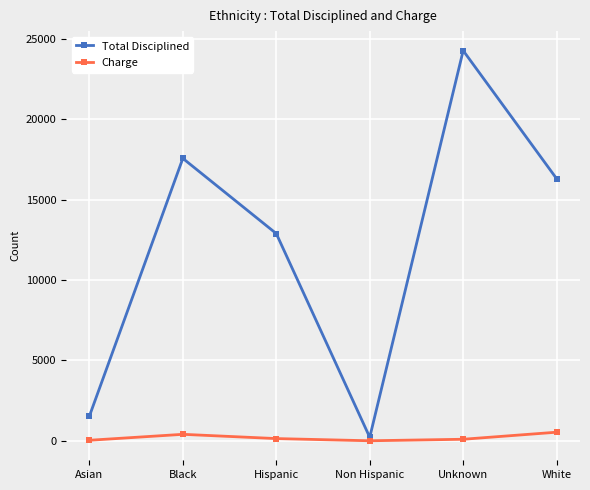

List the series in order of their overall mean, lowest first.

Charge, Total Disciplined